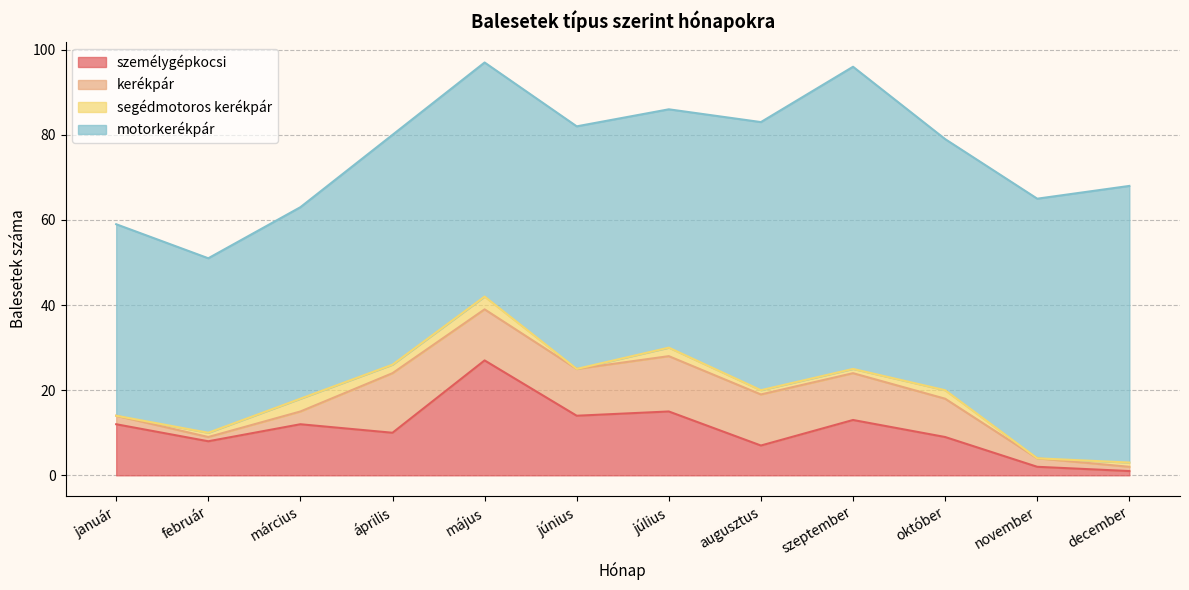

True or false: kerékpár and segédmotoros kerékpár cross at least once.

False